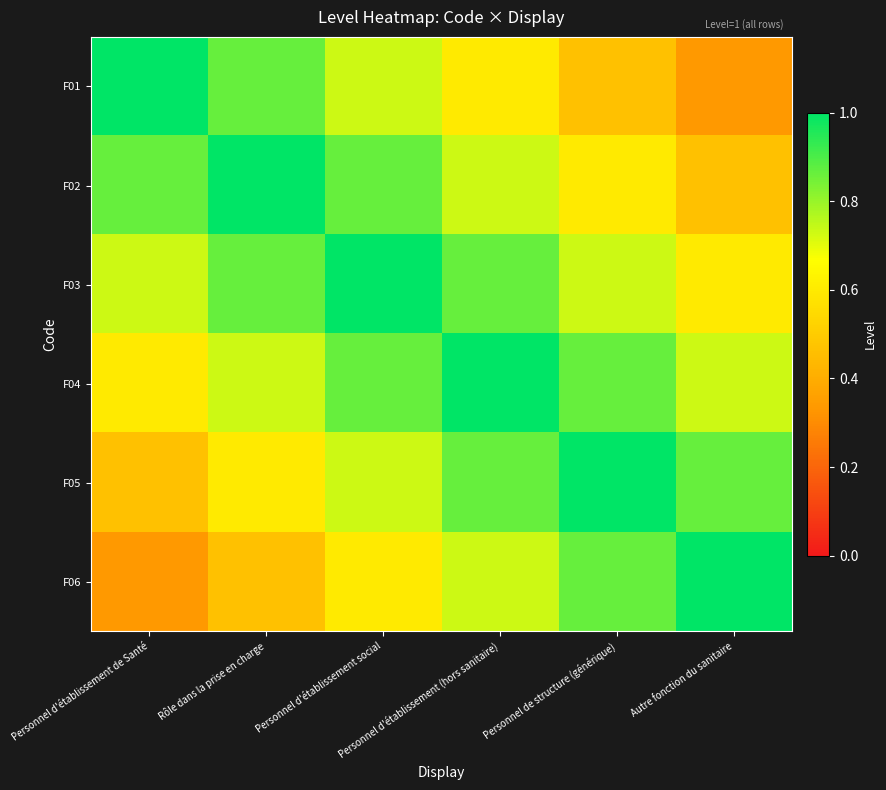

Reading right to left, what are all the values shown in this chart?

F01: Autre fonction du sanitaire=0.3	Personnel de structure (générique)=0.5	Personnel d'établissement (hors sanitaire)=0.6	Personnel d'établissement social=0.7	Rôle dans la prise en charge=0.9	Personnel d'établissement de Santé=1.0
F02: Autre fonction du sanitaire=0.5	Personnel de structure (générique)=0.6	Personnel d'établissement (hors sanitaire)=0.7	Personnel d'établissement social=0.9	Rôle dans la prise en charge=1.0	Personnel d'établissement de Santé=0.9
F03: Autre fonction du sanitaire=0.6	Personnel de structure (générique)=0.7	Personnel d'établissement (hors sanitaire)=0.9	Personnel d'établissement social=1.0	Rôle dans la prise en charge=0.9	Personnel d'établissement de Santé=0.7
F04: Autre fonction du sanitaire=0.7	Personnel de structure (générique)=0.9	Personnel d'établissement (hors sanitaire)=1.0	Personnel d'établissement social=0.9	Rôle dans la prise en charge=0.7	Personnel d'établissement de Santé=0.6
F05: Autre fonction du sanitaire=0.9	Personnel de structure (générique)=1.0	Personnel d'établissement (hors sanitaire)=0.9	Personnel d'établissement social=0.7	Rôle dans la prise en charge=0.6	Personnel d'établissement de Santé=0.5
F06: Autre fonction du sanitaire=1.0	Personnel de structure (générique)=0.9	Personnel d'établissement (hors sanitaire)=0.7	Personnel d'établissement social=0.6	Rôle dans la prise en charge=0.5	Personnel d'établissement de Santé=0.3